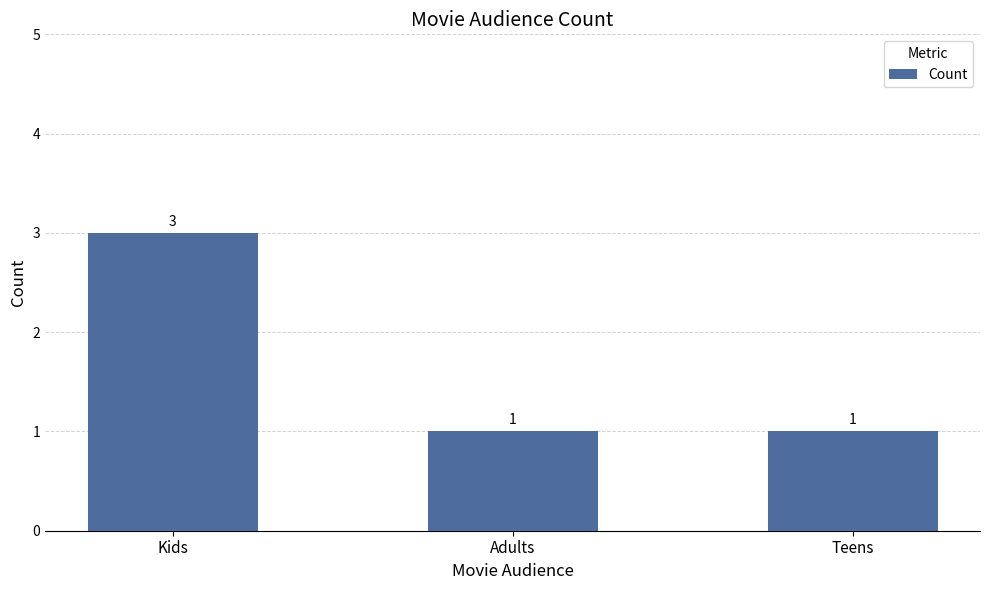

Reading left to right, list all the values displayed in this chart.

3	1	1